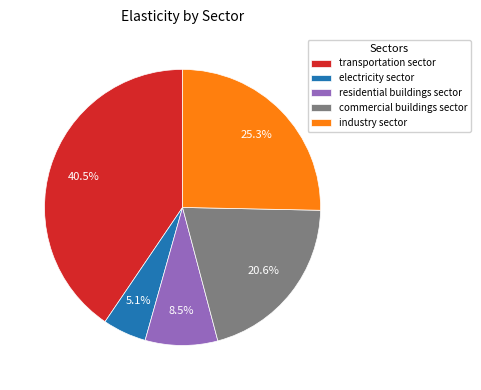

To the nearest percent, what is the average slice percentage?

20%